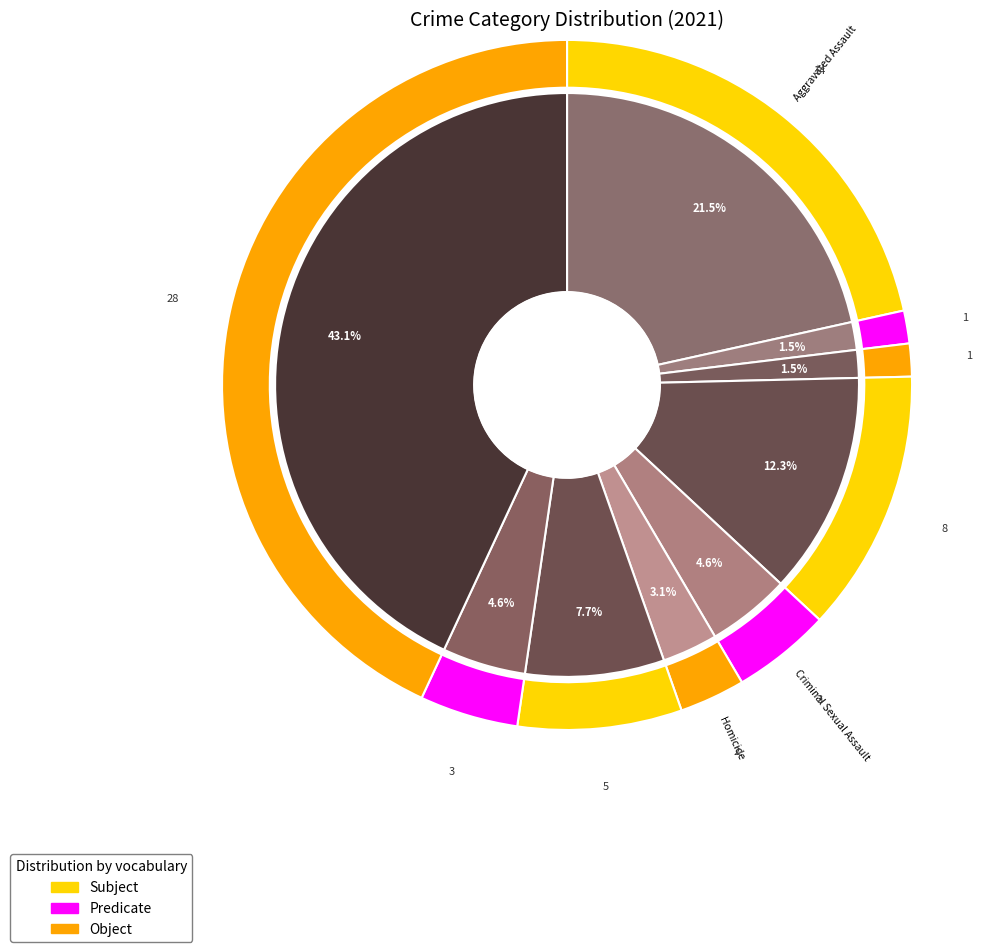

To the nearest percent, what is the difference between the Criminal Sexual Assault and Theft slice percentages?

38%